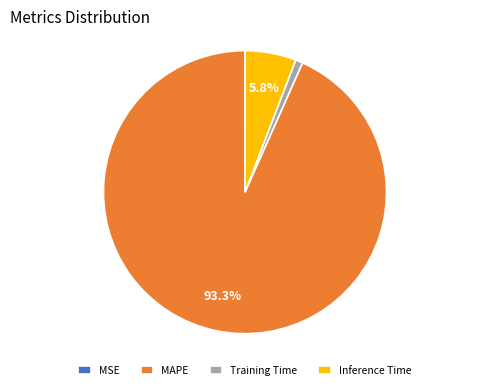

Which slice is the largest?

MAPE